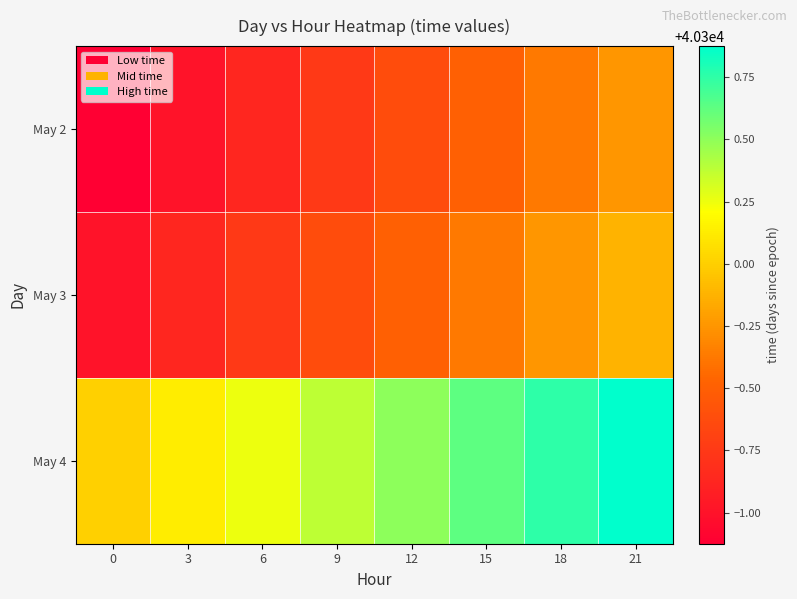

How many series are shown in this chart?

3